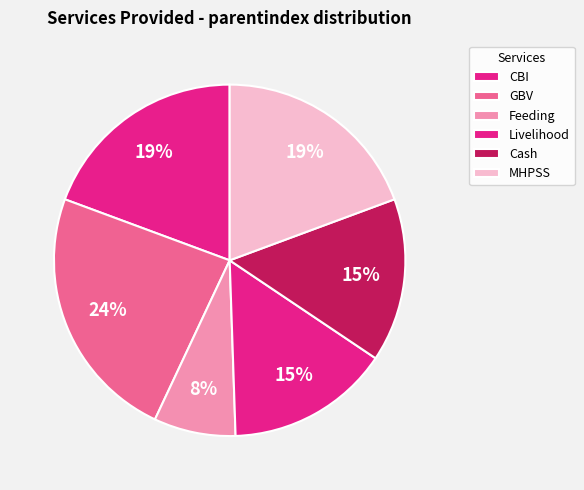

Does any single category account for the majority?

No